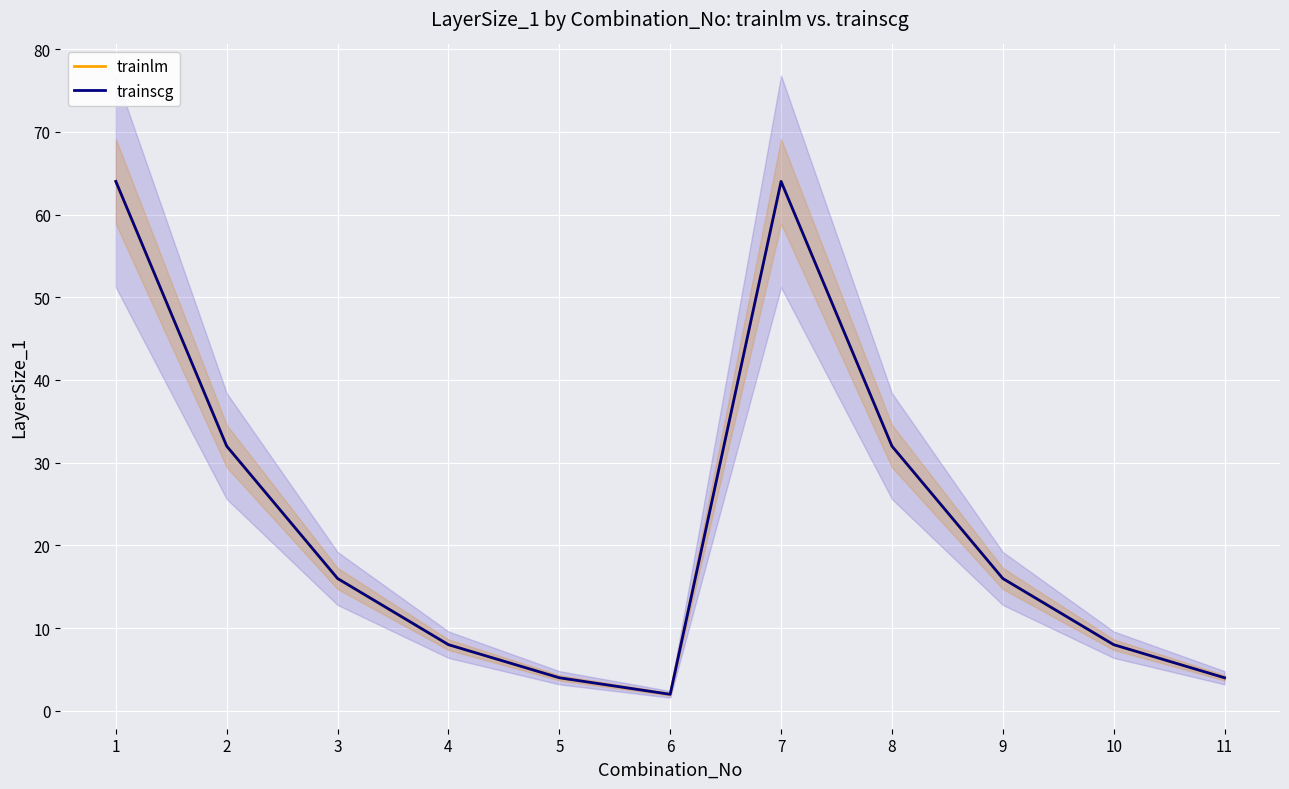

Reading right to left, list all the values displayed in this chart.

trainlm: 4	8	16	32	64	2	4	8	16	32	64
trainscg: 4	8	16	32	64	2	4	8	16	32	64